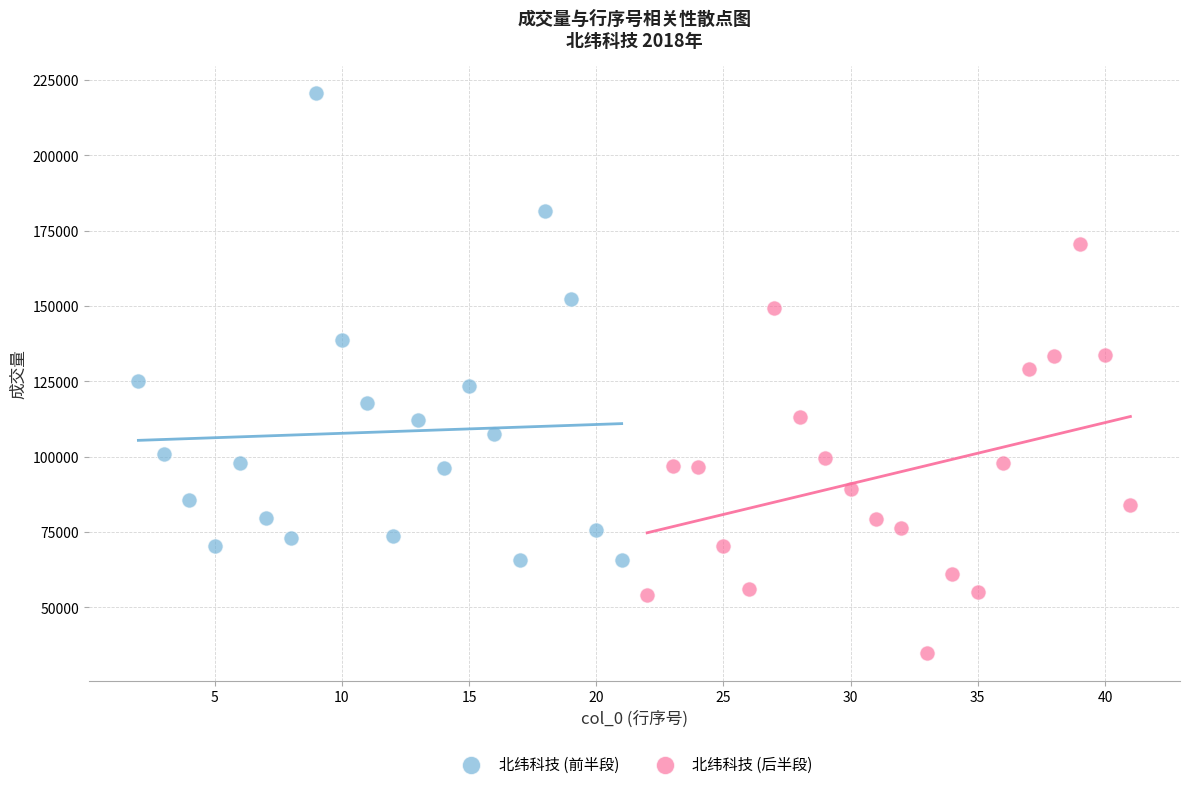

Which series reaches the minimum Y coordinate?

北纬科技 (后半段)